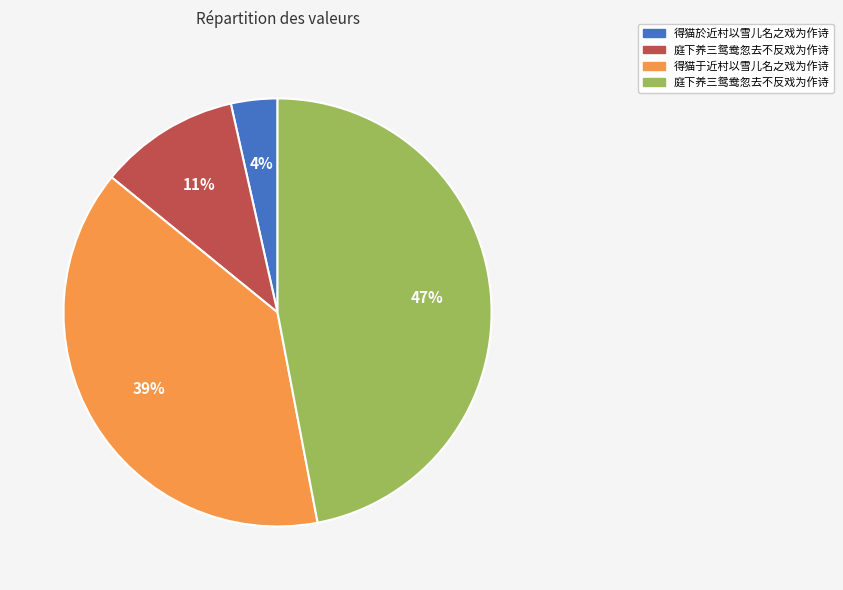

To the nearest percent, what is the average slice percentage?

25%